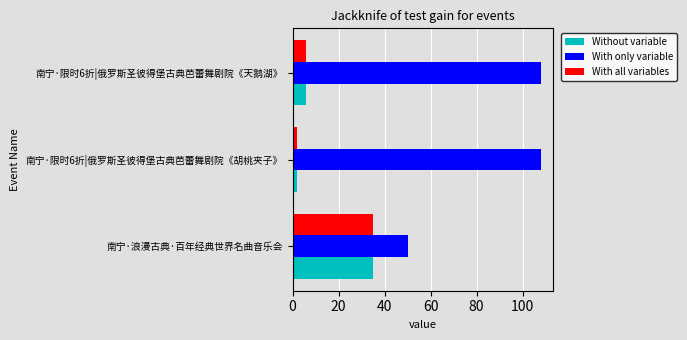

Is the value of With all variables at 南宁·限时6折|俄罗斯圣彼得堡古典芭蕾舞剧院《胡桃夹子》 greater than the value of With only variable at 南宁·限时6折|俄罗斯圣彼得堡古典芭蕾舞剧院《天鹅湖》?

No